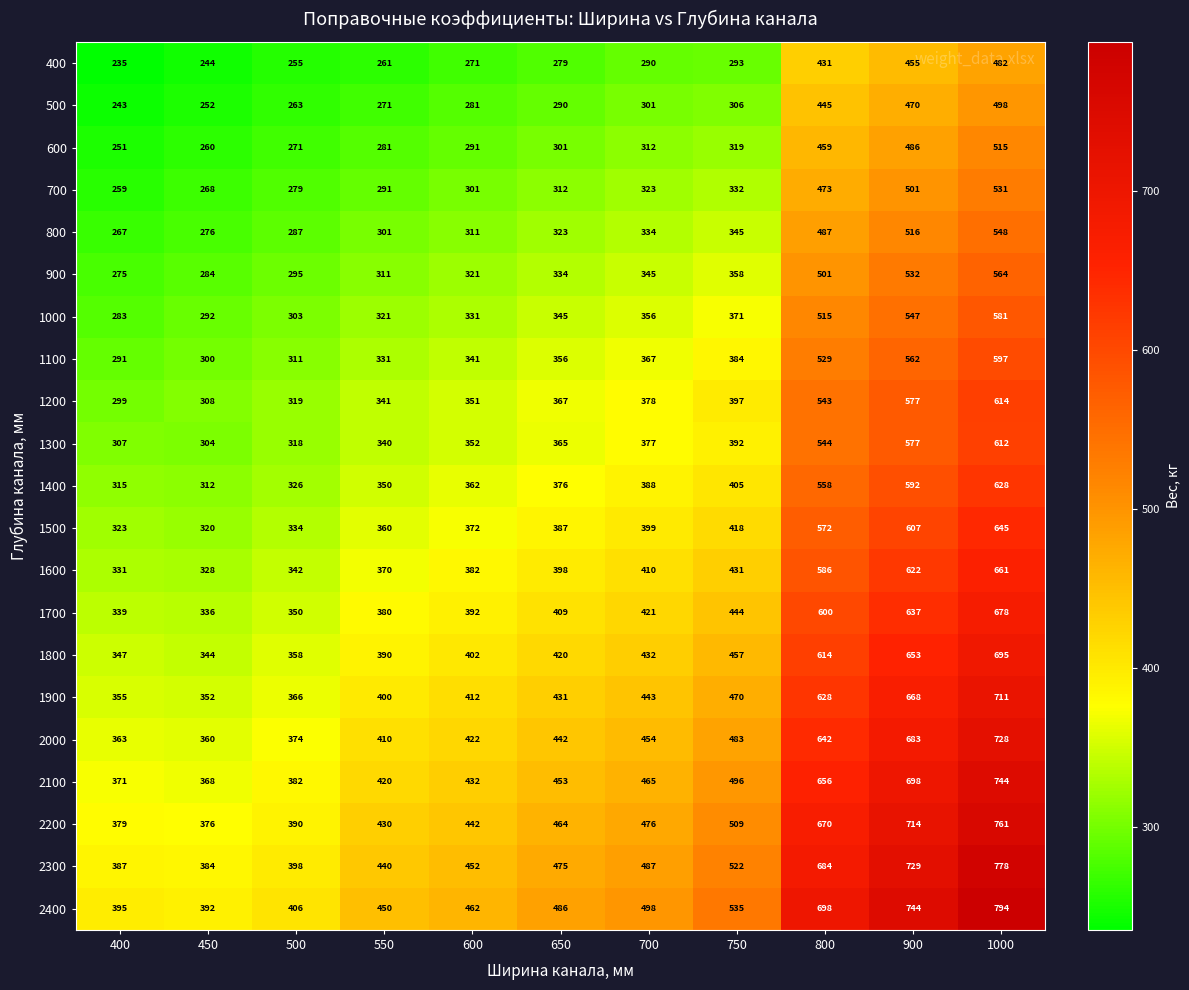

Is it true that 1400 equals 513 at 400?

False